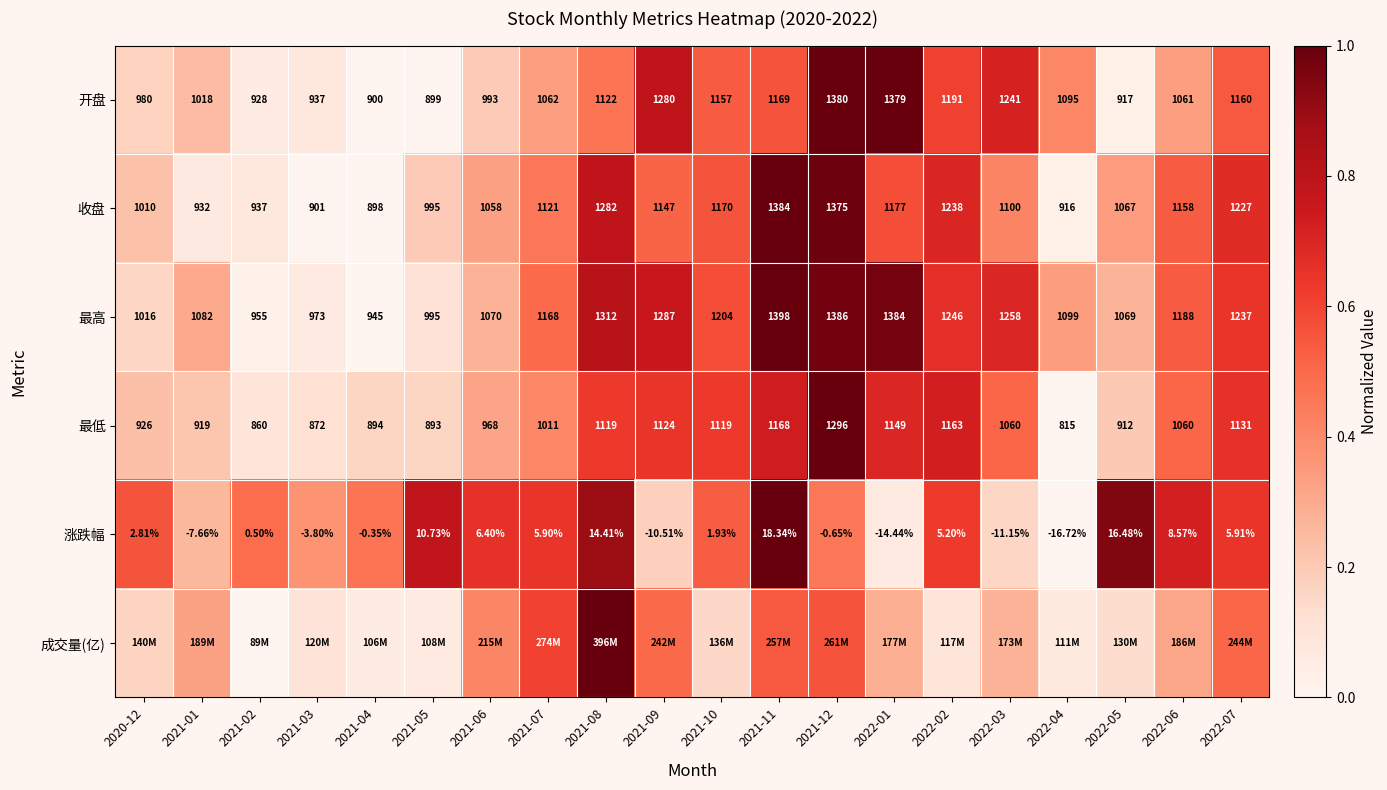

How many negative values does the 涨跌幅 series have?

8